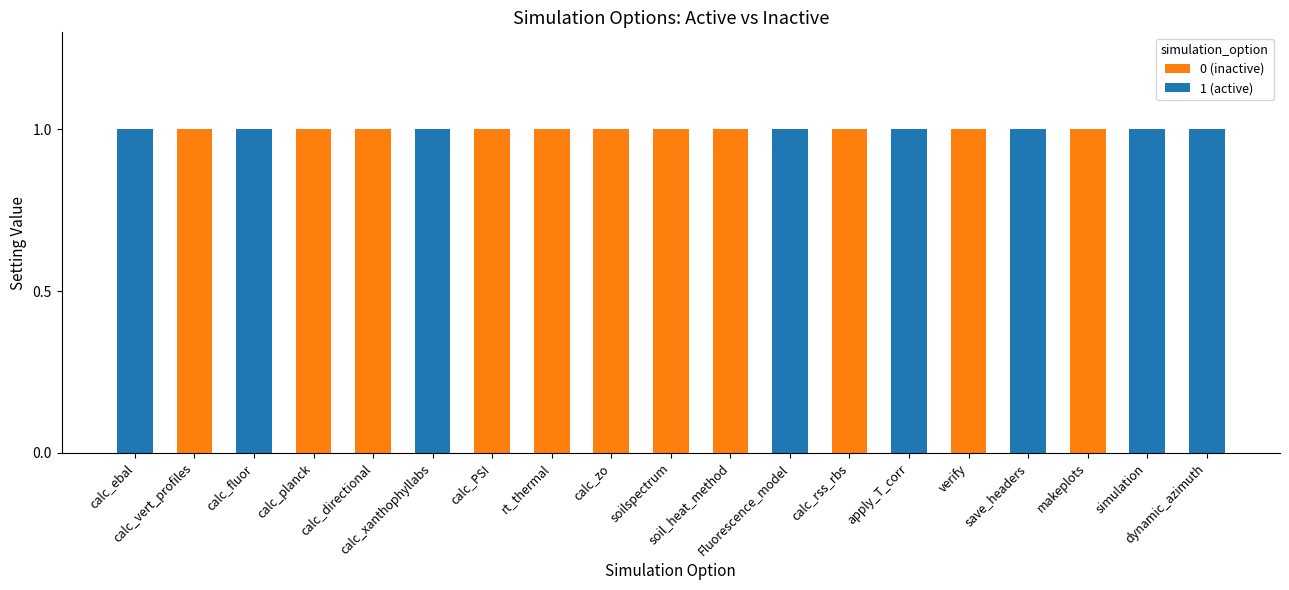

Which series changed the most between simulation and dynamic_azimuth?

0 (inactive)